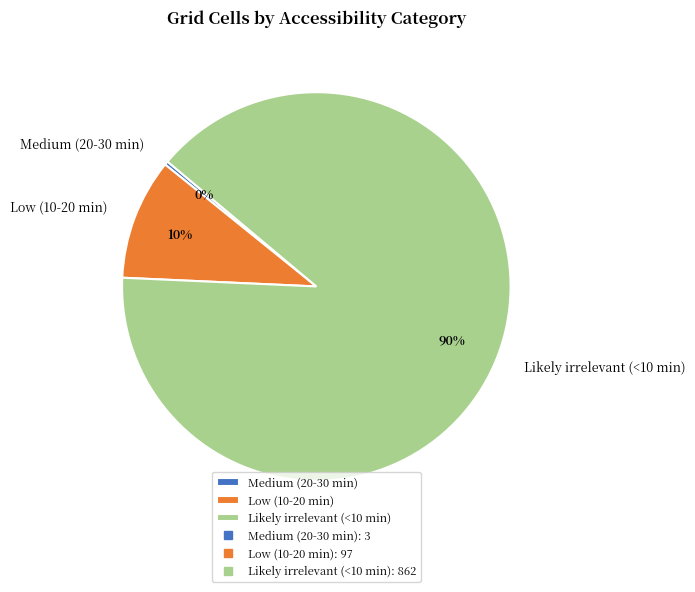

The Likely irrelevant (<10 min) slice represents 90% of the pie. True or false?

True